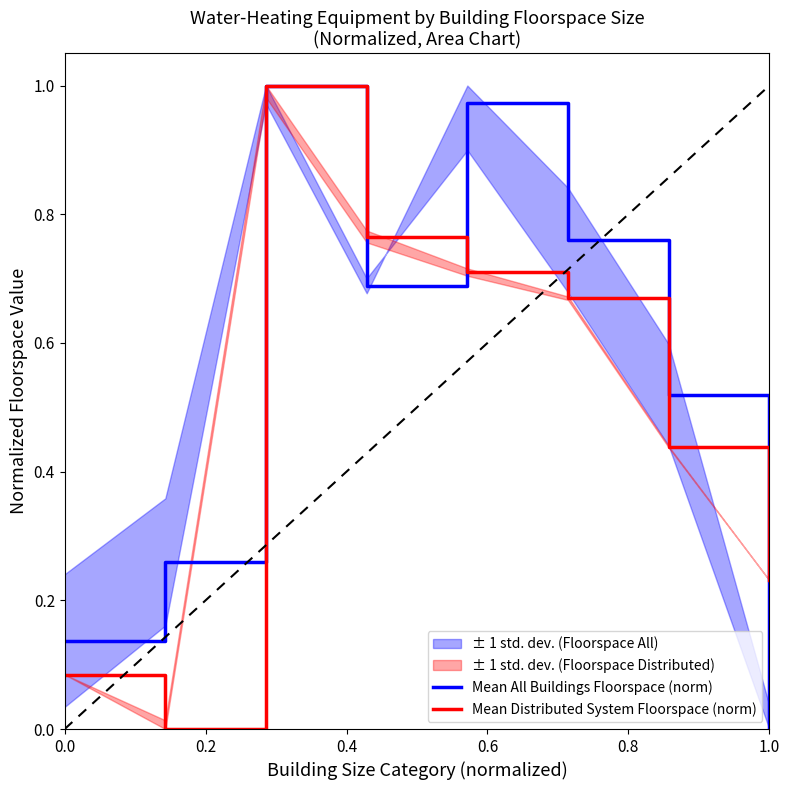

True or false: Mean All Buildings Floorspace (norm) has a value of -0.4 at 1.0.

False